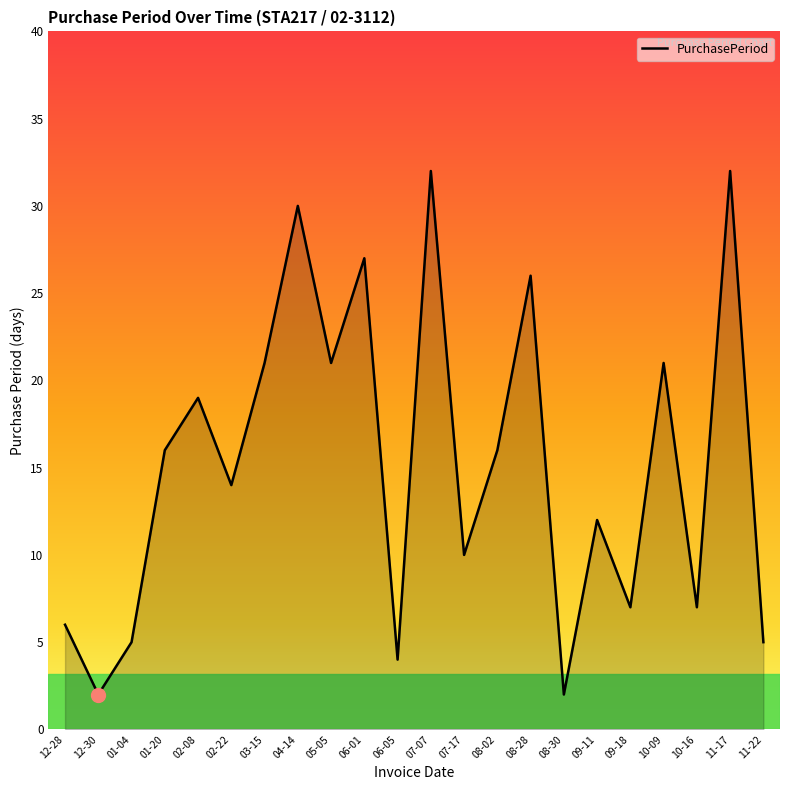

Reading left to right, what are all the values shown in this chart?

12-28=6	12-30=2	01-04=5	01-20=16	02-08=19	02-22=14	03-15=21	04-14=30	05-05=21	06-01=27	06-05=4	07-07=32	07-17=10	08-02=16	08-28=26	08-30=2	09-11=12	09-18=7	10-09=21	10-16=7	11-17=32	11-22=5